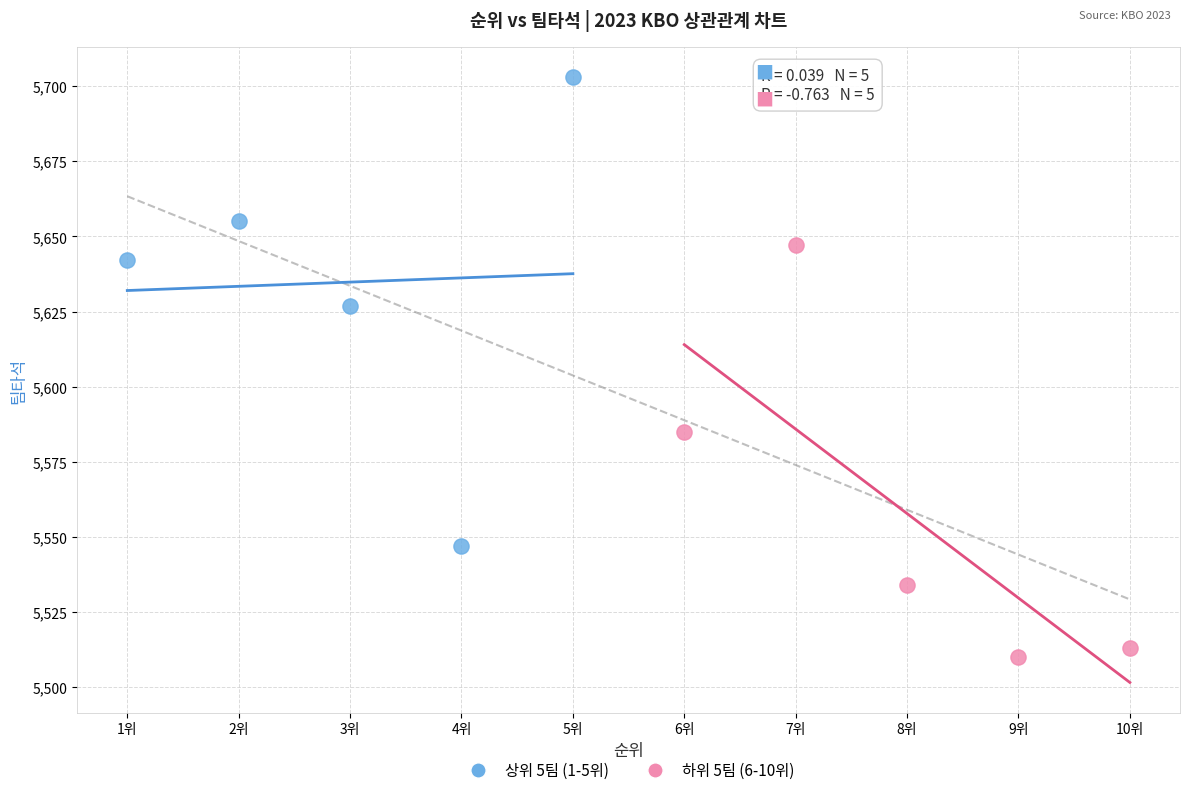

What are all the series names shown in the legend?

상위 5팀 (1-5위), 하위 5팀 (6-10위)